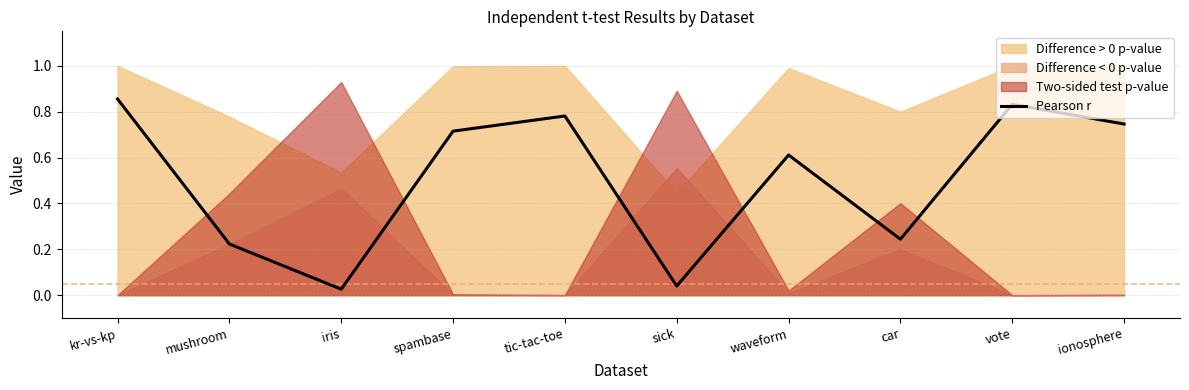

How many points are higher than both their immediate neighbors (excluding endpoints)?

3